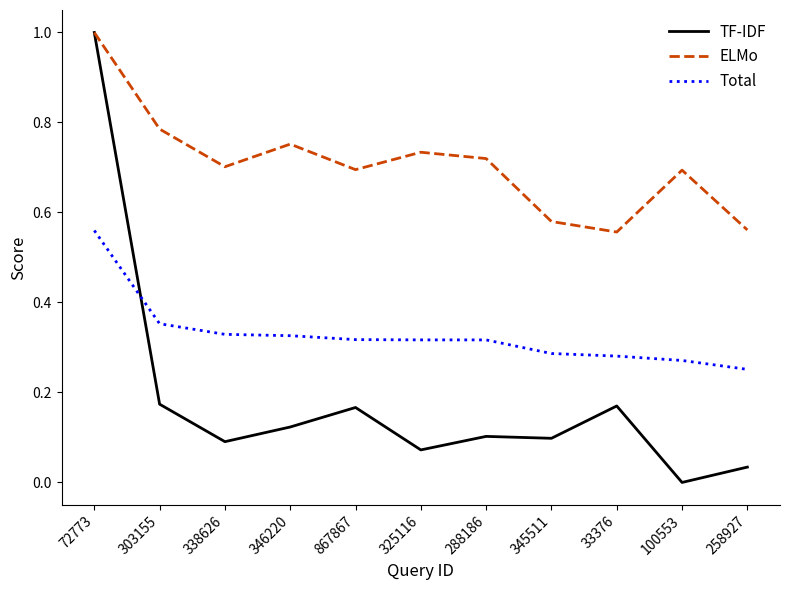

At 33376, list the series in order from smallest to largest.

TF-IDF, Total, ELMo